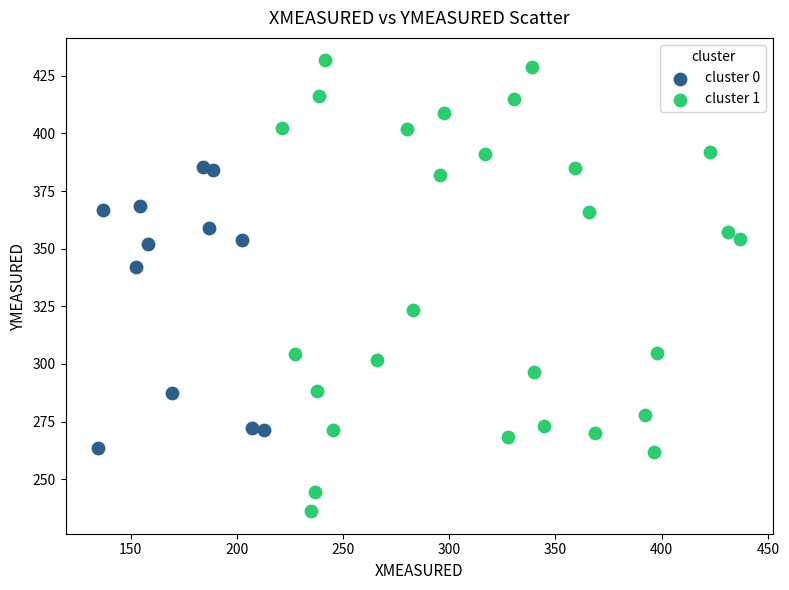

Which series has the widest spread of Y values?

cluster 1